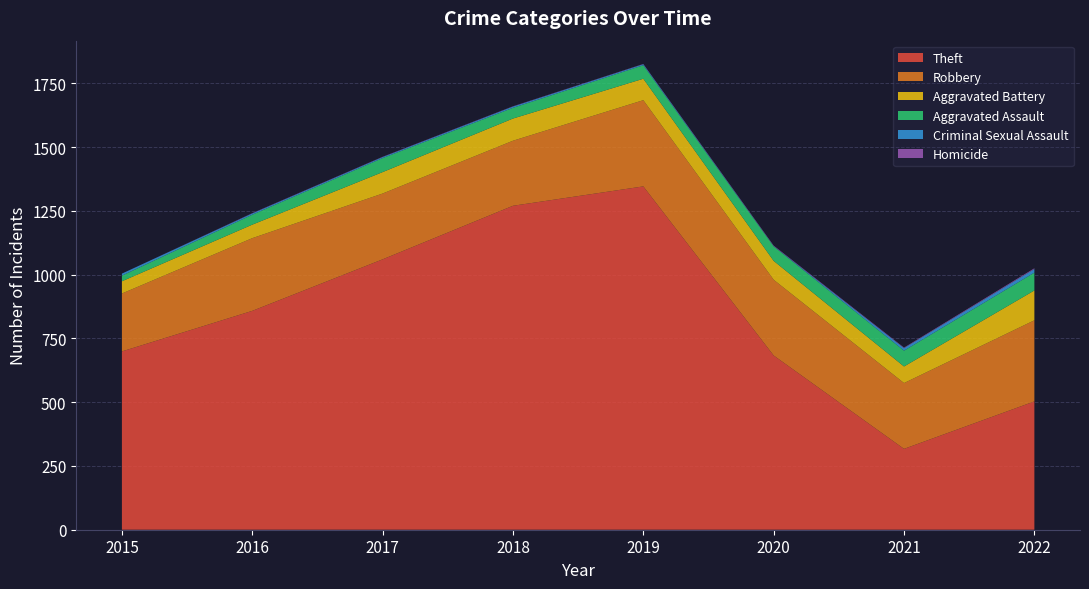

Reading left to right, extract all data points from this chart.

Theft: 699	858	1060	1270	1346	683	317	503
Robbery: 227	285	258	255	338	297	258	318
Aggravated Battery: 48	53	84	87	84	74	65	117
Aggravated Assault: 22	39	55	42	53	57	62	70
Criminal Sexual Assault: 8	5	4	5	4	1	10	14
Homicide: 0	1	1	1	1	2	2	3